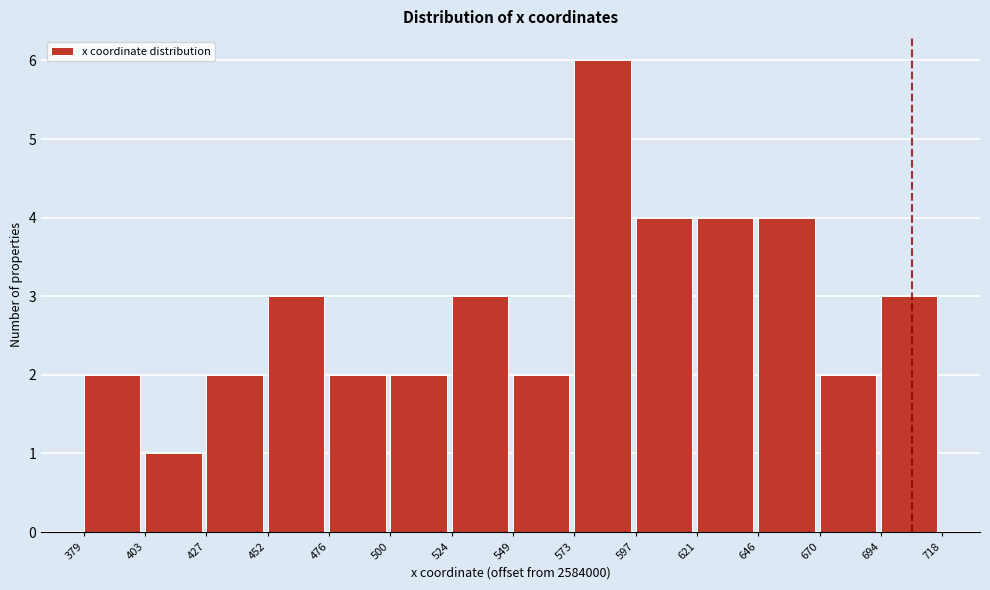

Reading left to right, what are all the values shown in this chart?

2	1	2	3	2	2	3	2	6	4	4	4	2	3